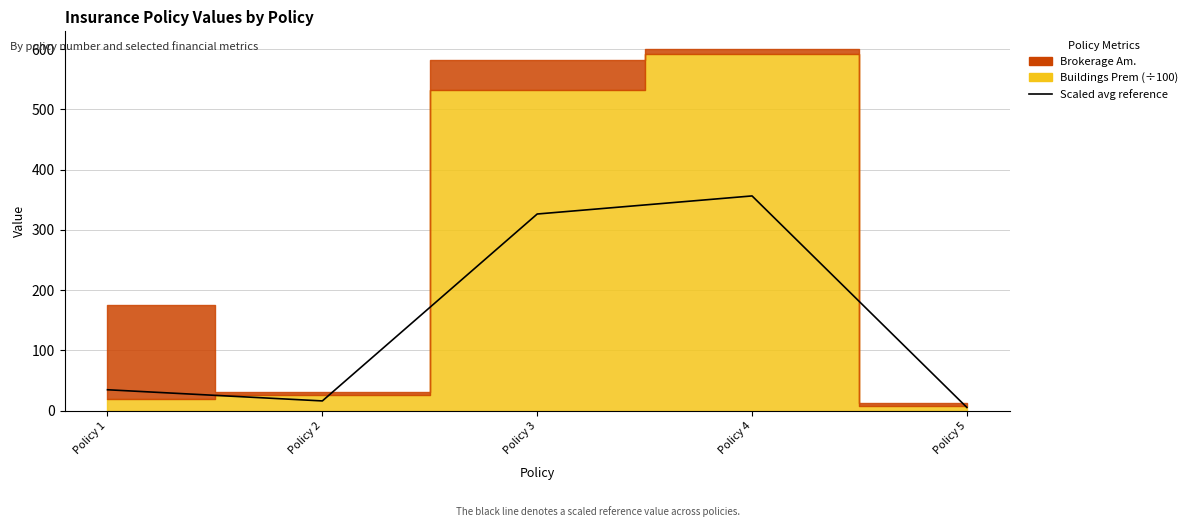

Does the chart have visible grid lines?

Yes